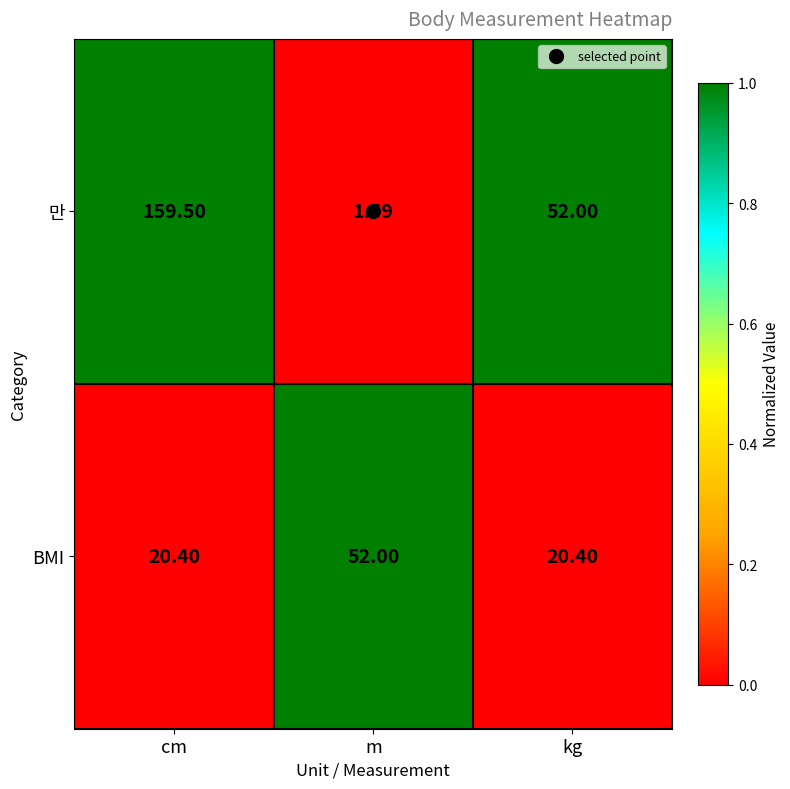

Rank the series by their average value, from highest to lowest.

만, BMI